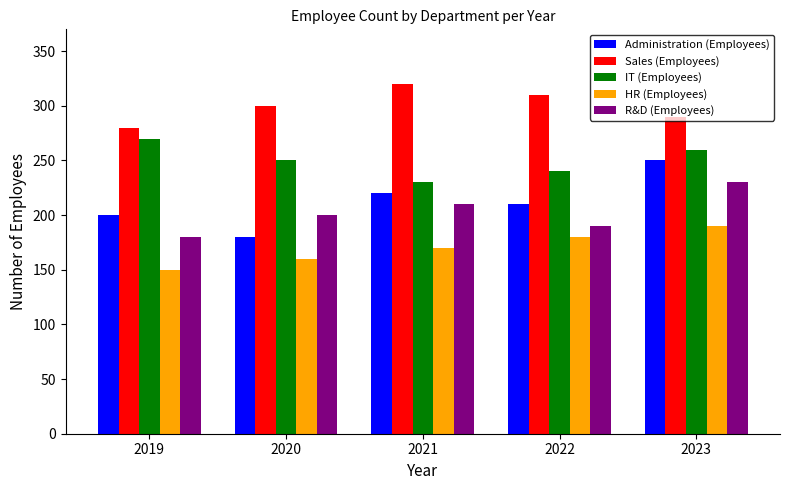

What is the spread (max minus min) of values at 2019?

130